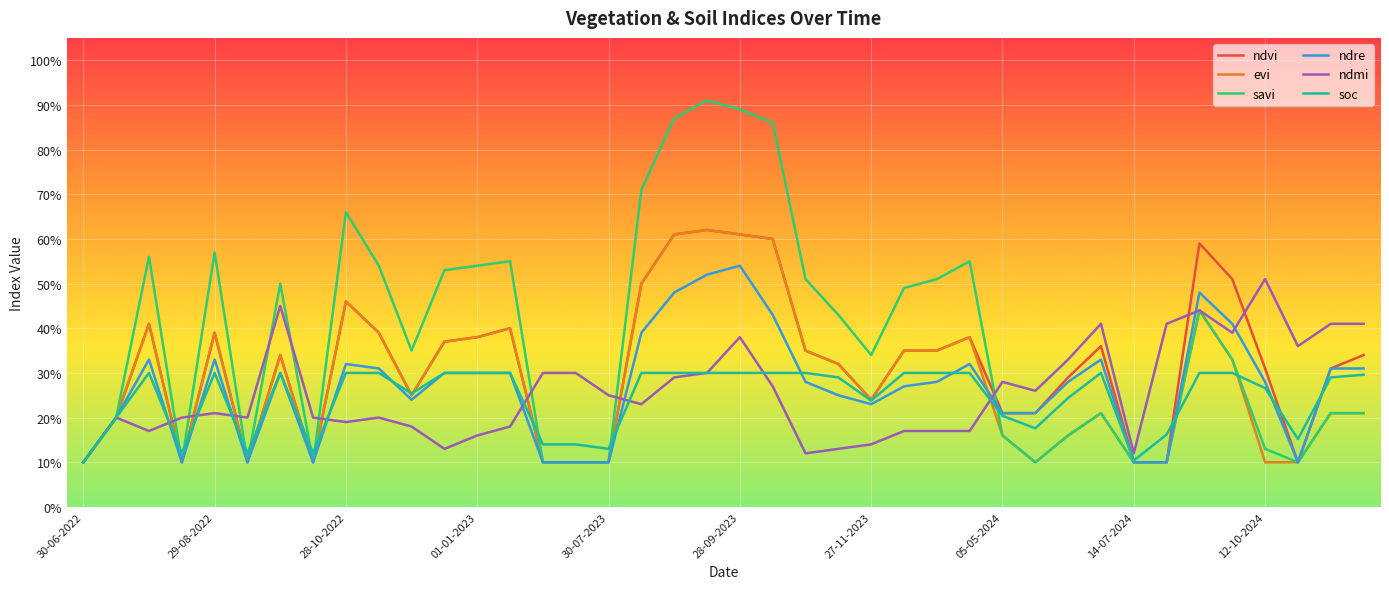

Which series has the largest total across all categories?

savi